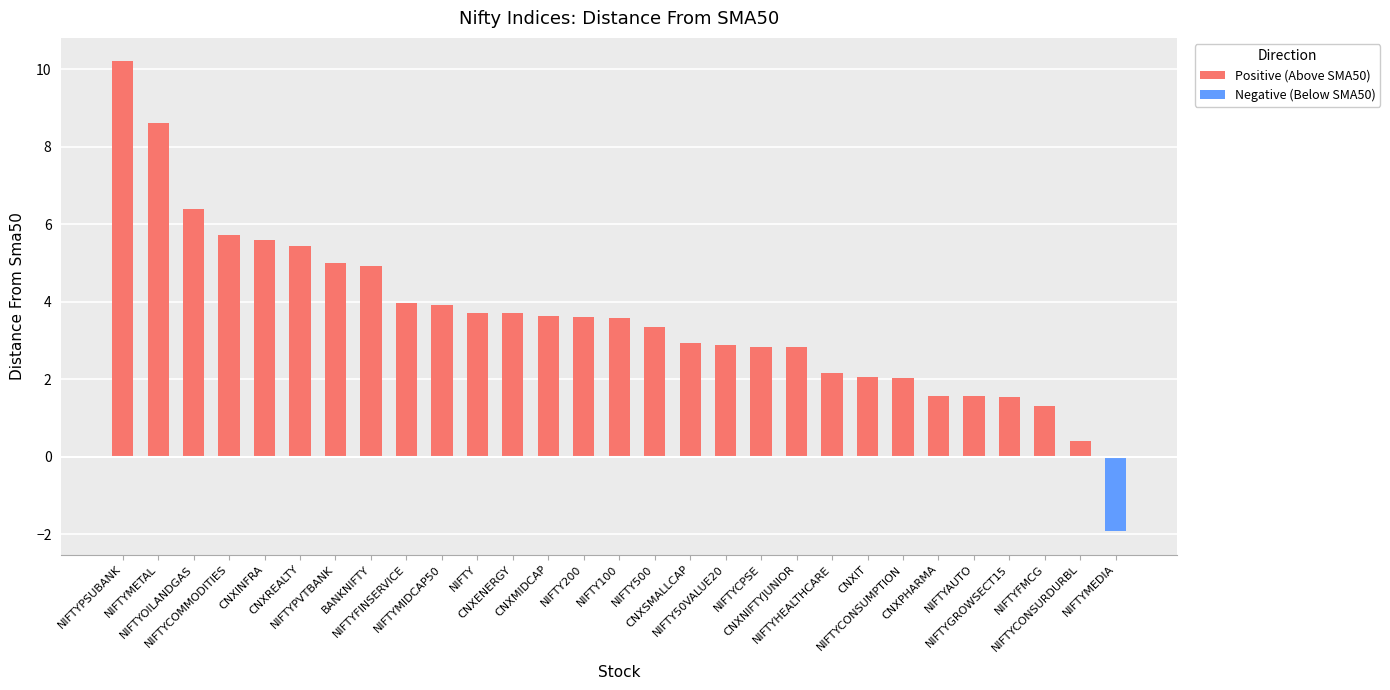

What is the smallest value displayed?

-1.9